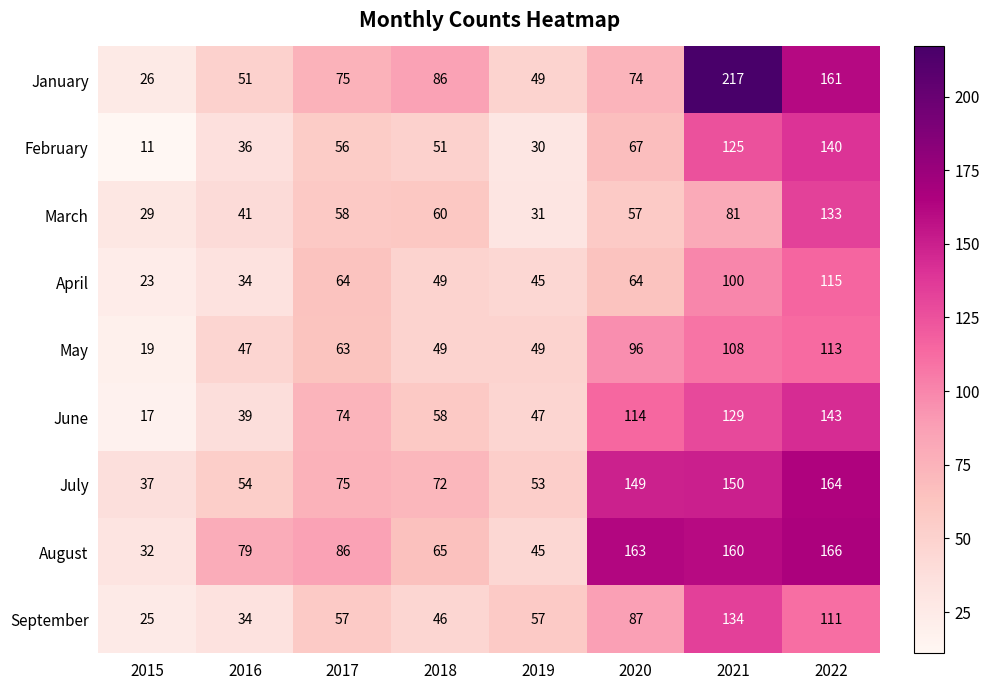

What is the spread (max minus min) of values at 2022?

55